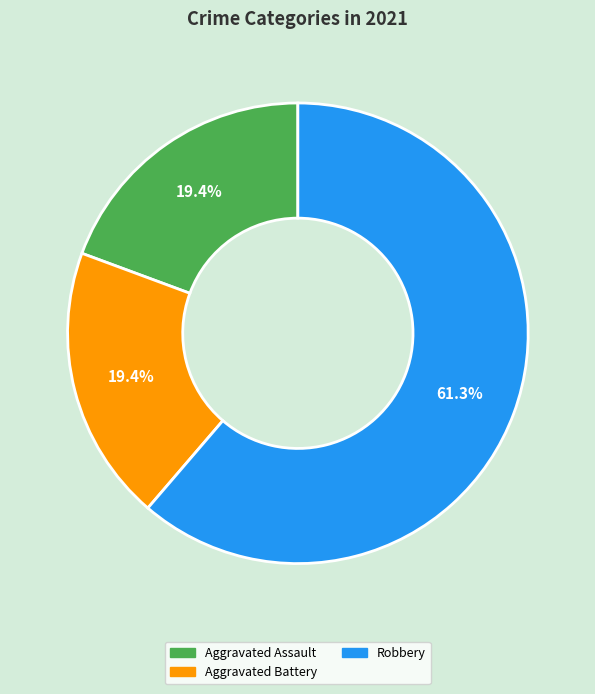

Is there any slice that represents more than half of the pie?

Yes